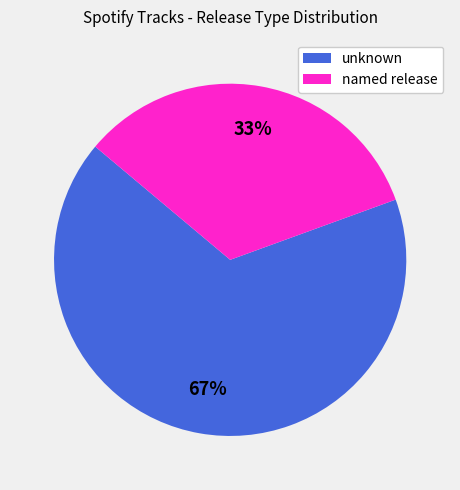

Between named release and unknown, which is larger?

unknown